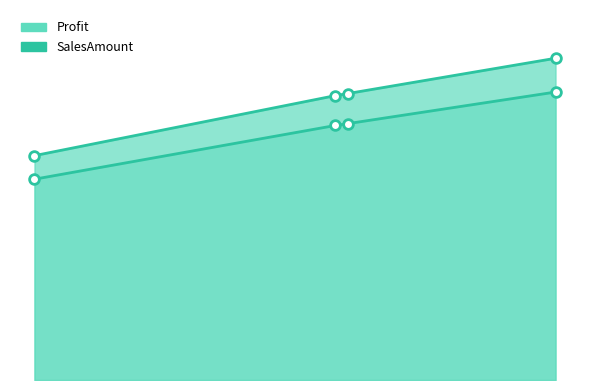

True or false: SalesAmount and Profit intersect in this chart.

False